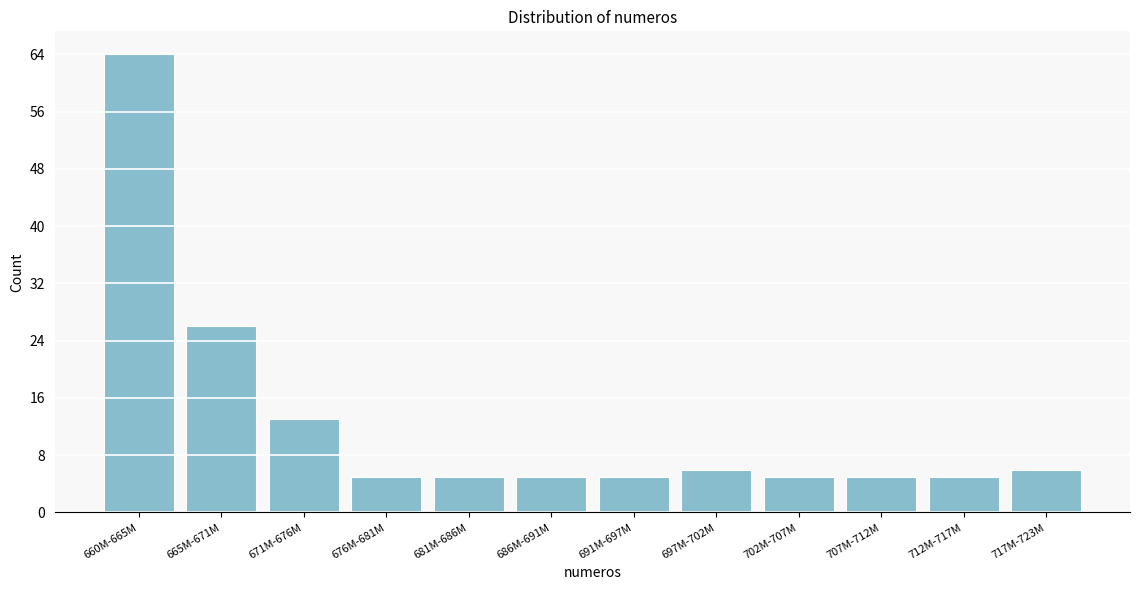

Reading left to right, transcribe all the data shown in this chart.

64	26	13	5	5	5	5	6	5	5	5	6